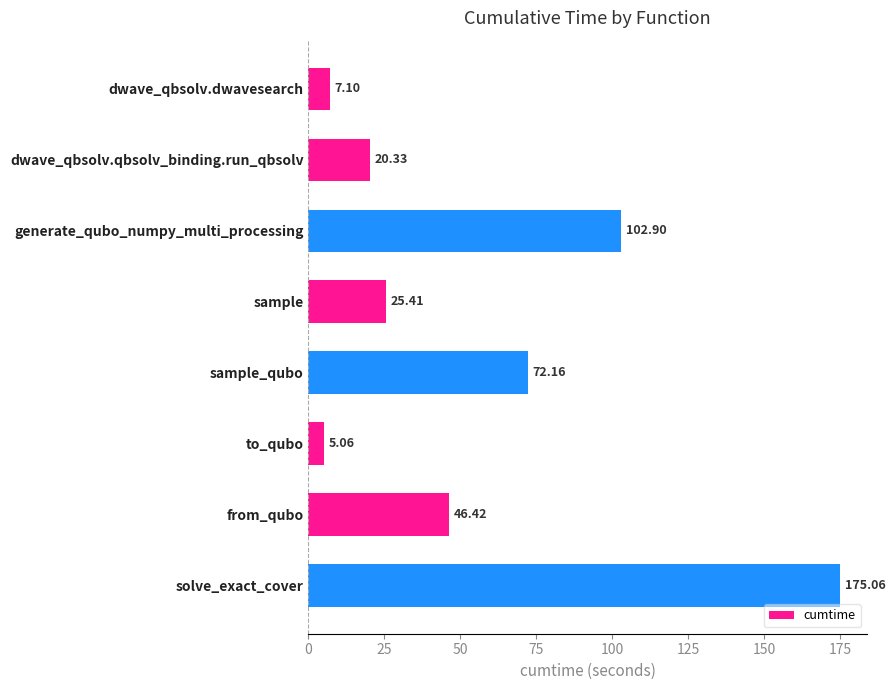

Which label corresponds to the smallest value in the chart?

to_qubo